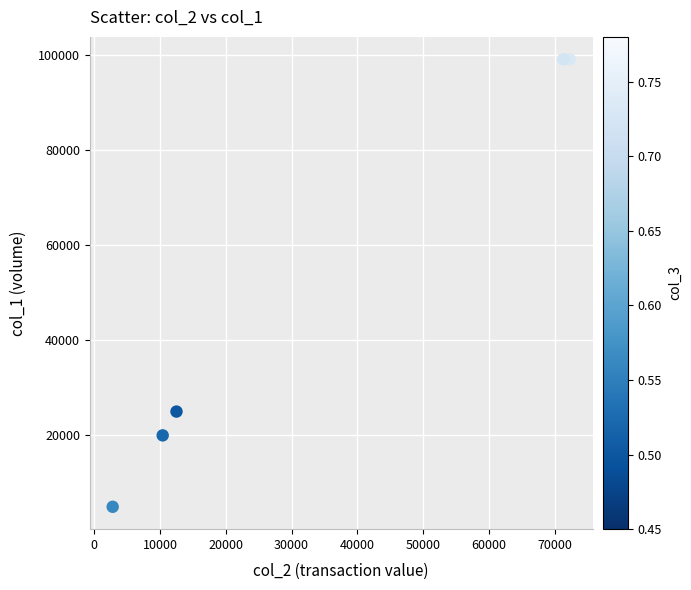

What is the range of X values (max minus min)?

69470